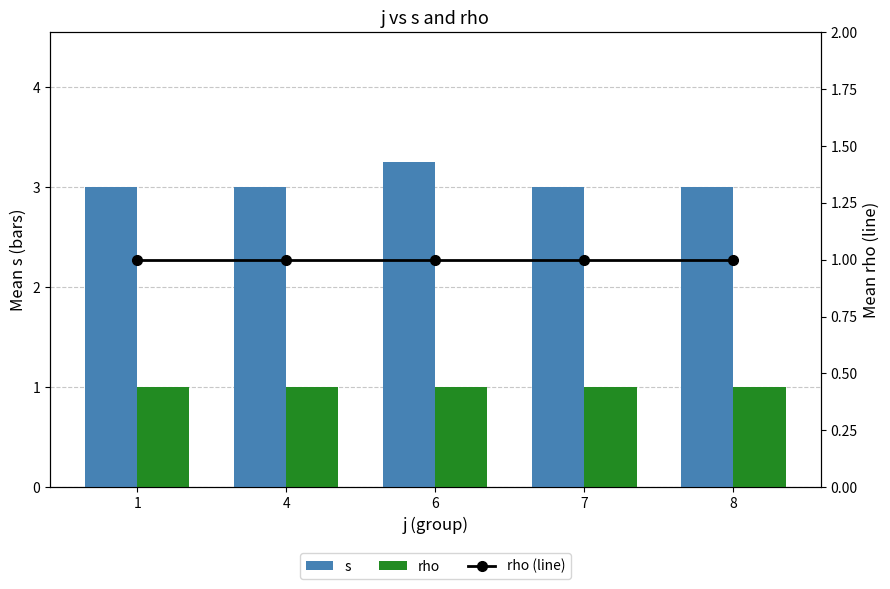

What is the difference between the maximum and minimum values in the s series?

0.2